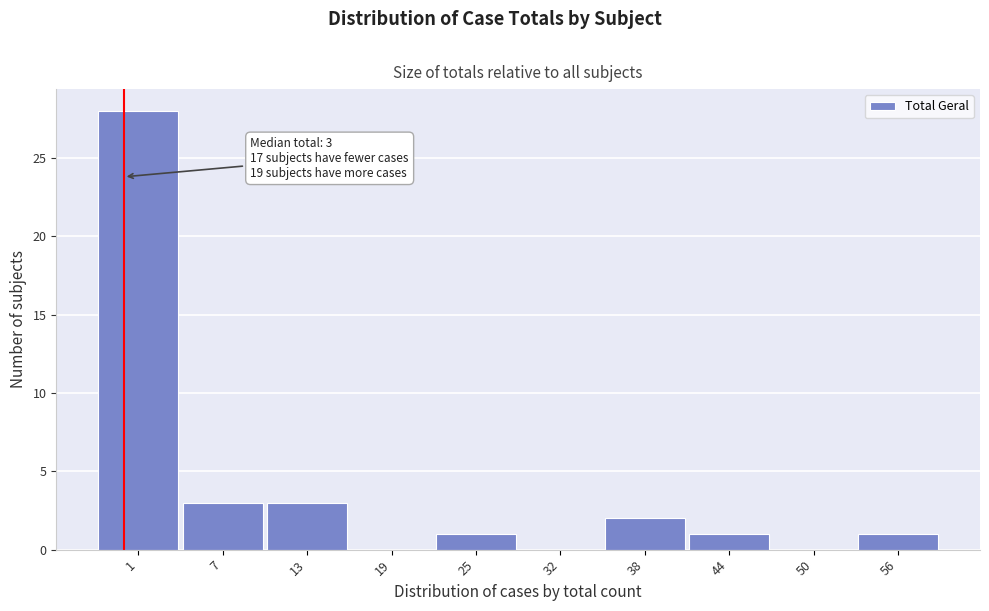

Reading right to left, transcribe all the data shown in this chart.

56=1	50=0	44=1	38=2	32=0	25=1	19=0	13=3	7=3	1=28